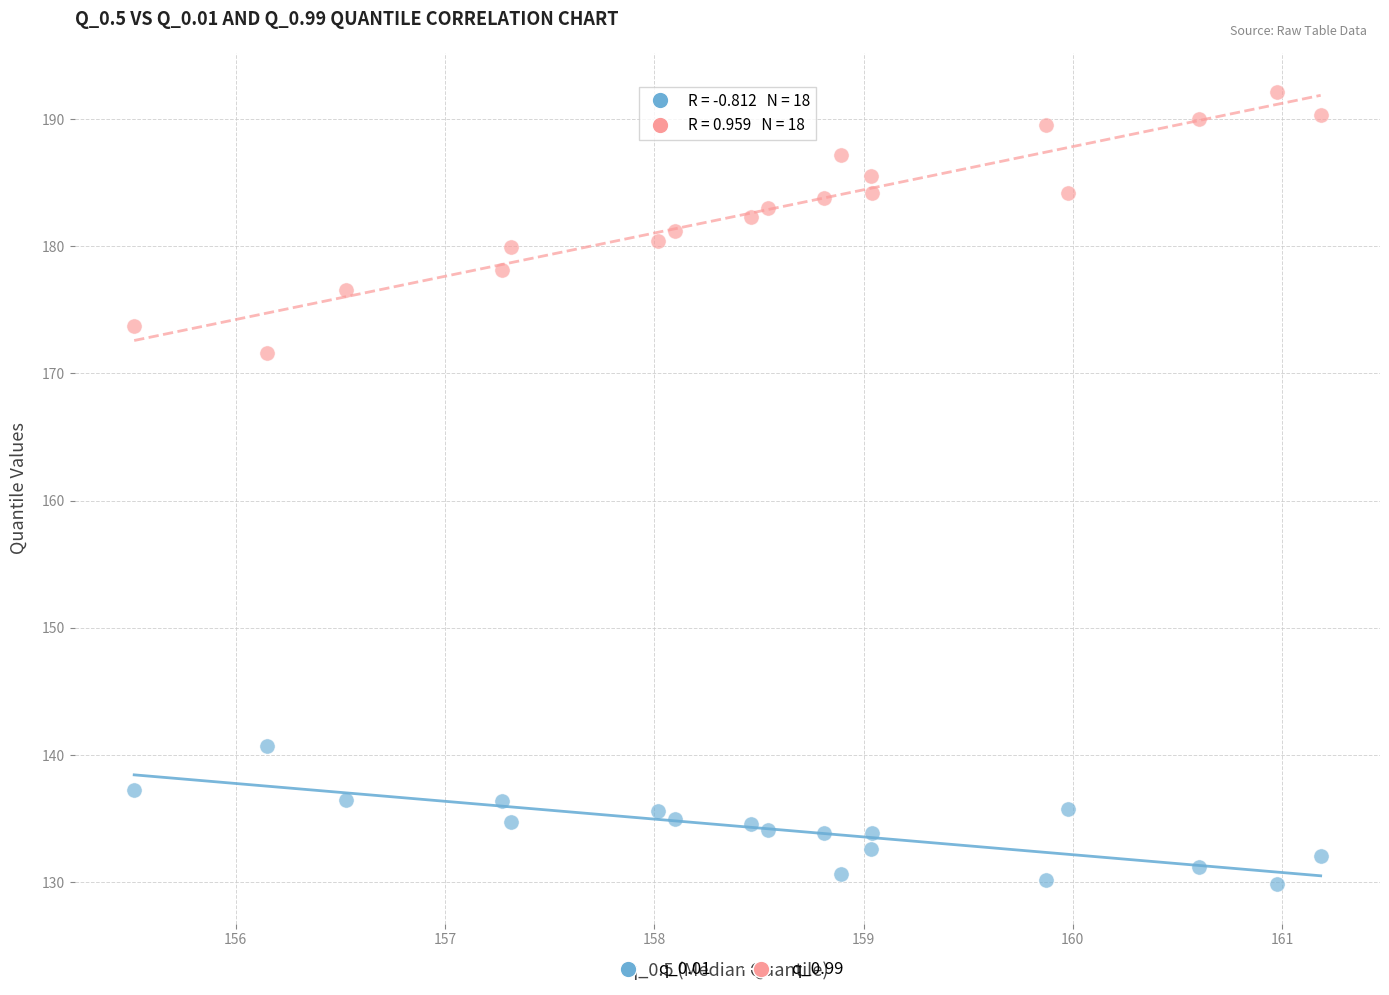

Across all data points, what is the range of Y values (max minus min)?

62.3